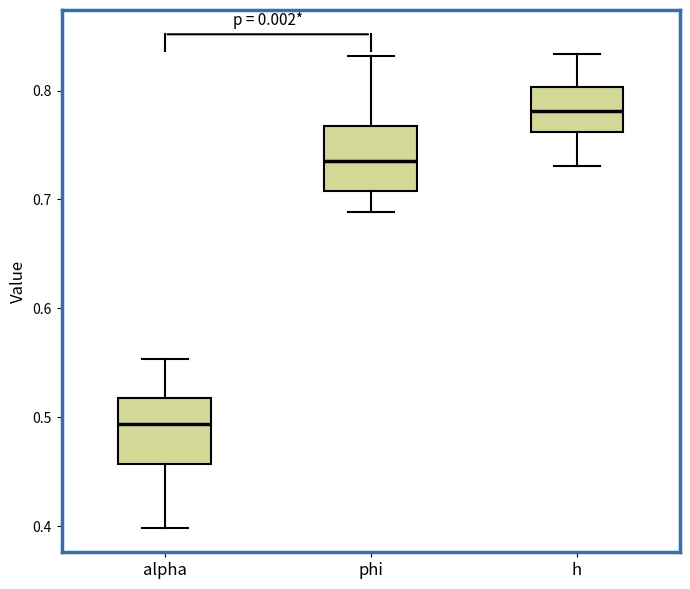

Reading left to right, read every box against the y-axis: the position of its median line, the range the box covers, and the ends of its whiskers. The values are not printed on the chart, so give them approximately, as read against the axis.

alpha: median 0.49, box 0.46 to 0.52, whiskers 0.40 to 0.55
phi: median 0.74, box 0.71 to 0.77, whiskers 0.69 to 0.83
h: median 0.78, box 0.76 to 0.80, whiskers 0.73 to 0.83